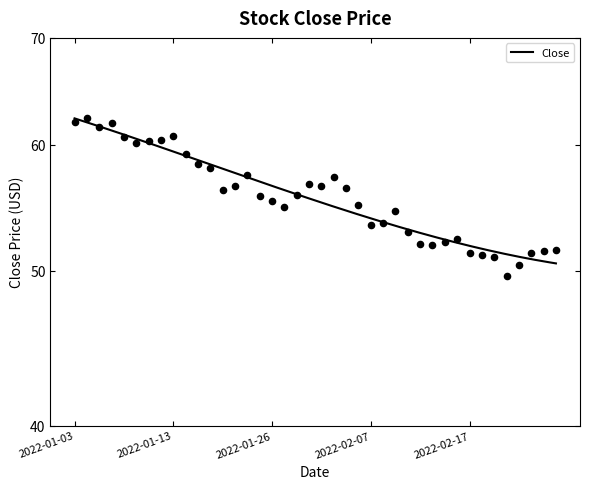

Between 2022-02-28 and 2022-01-24, which is larger?

2022-01-24